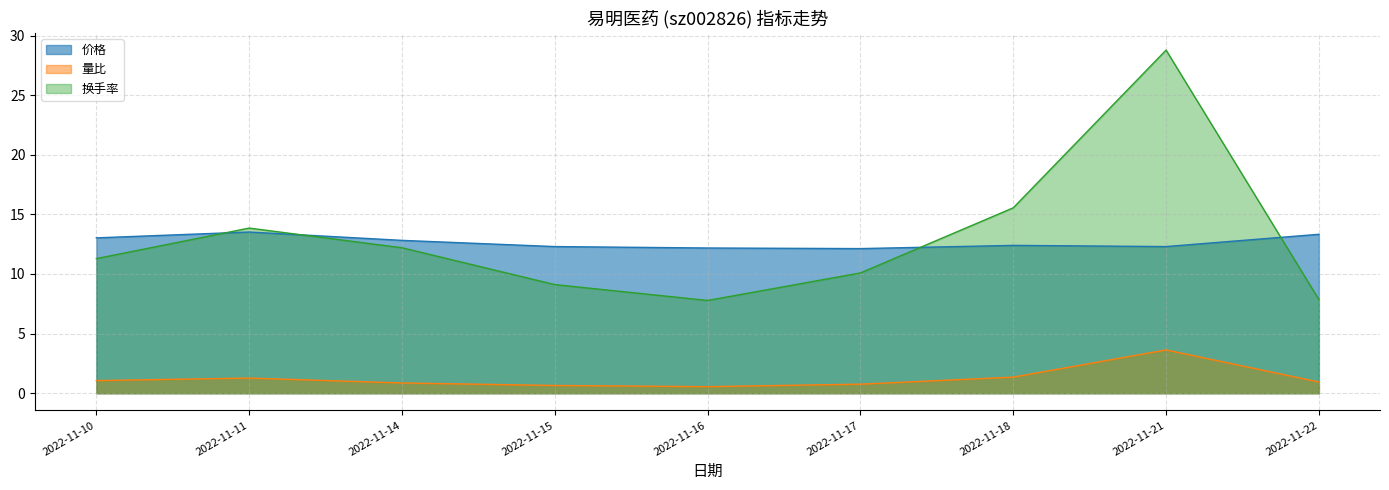

What is the maximum value shown in the chart?

28.8